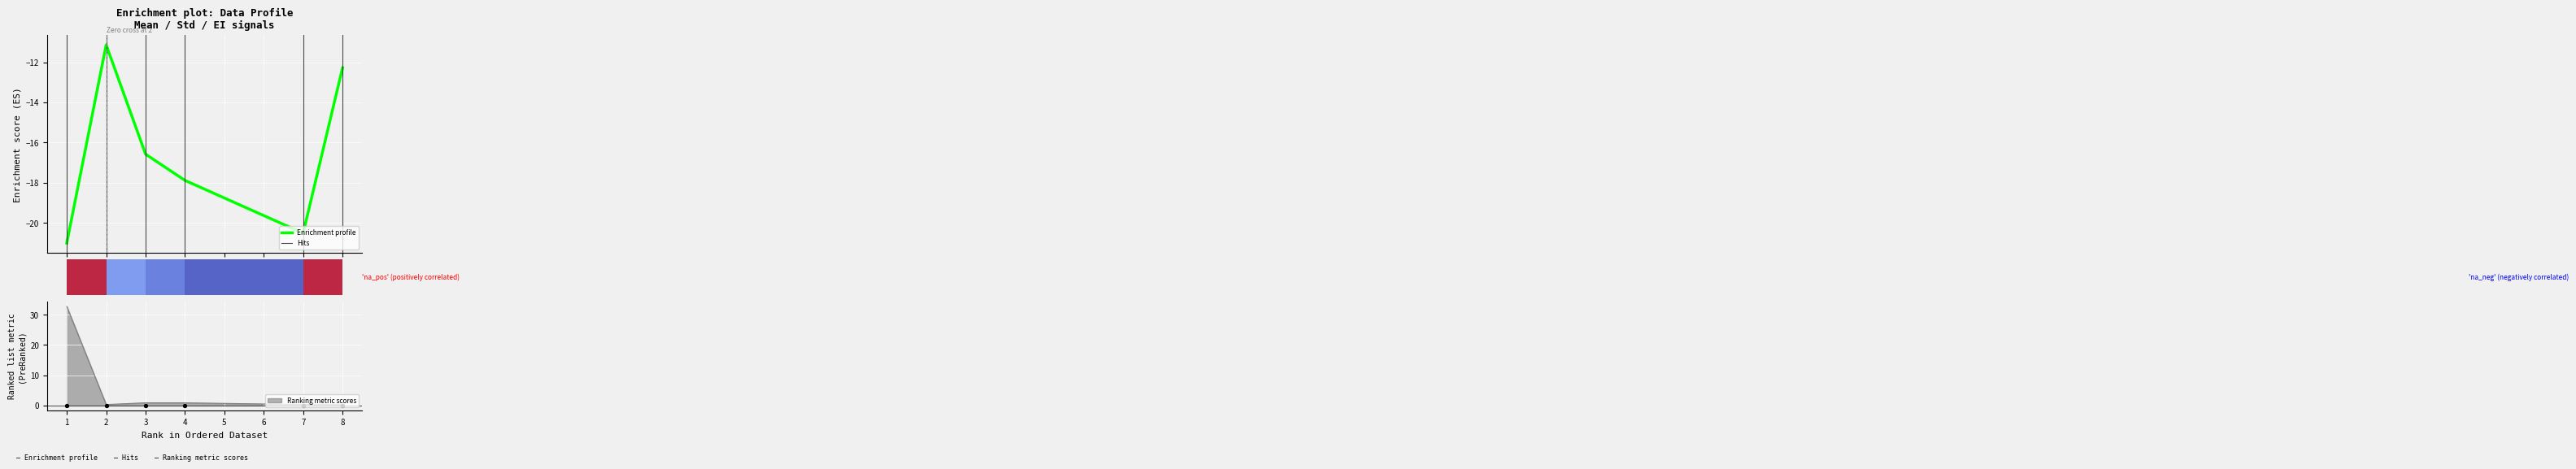

Is it true that Ranking metric scores equals 0.9 at 3?

True